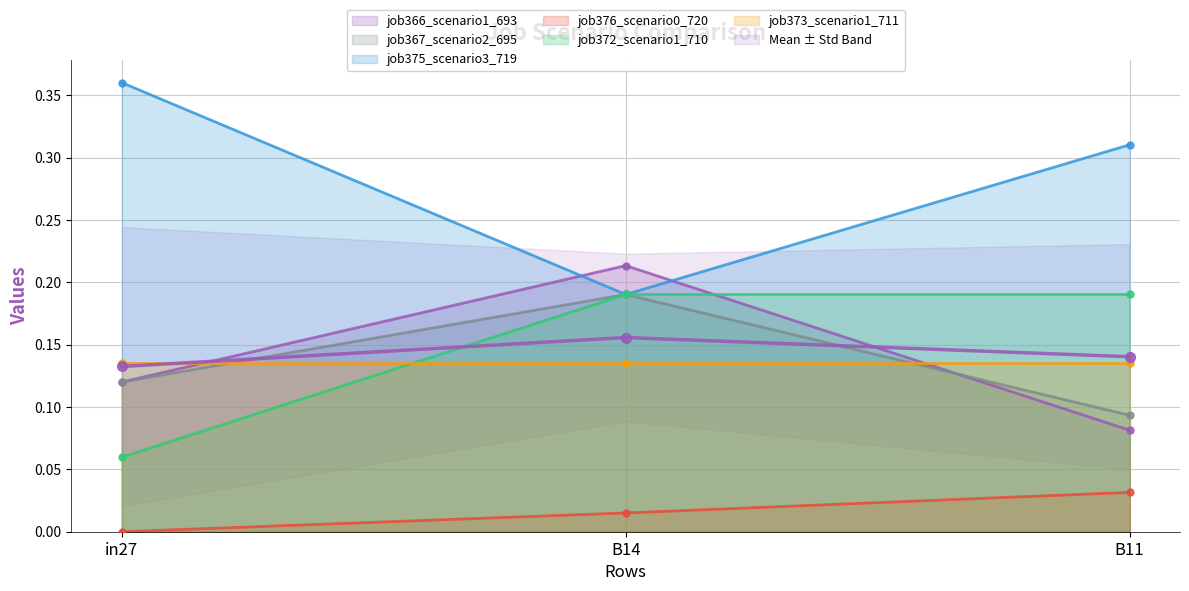

Is the value of job372_scenario1_710 at B11 greater than the value of job367_scenario2_695 at in27?

Yes